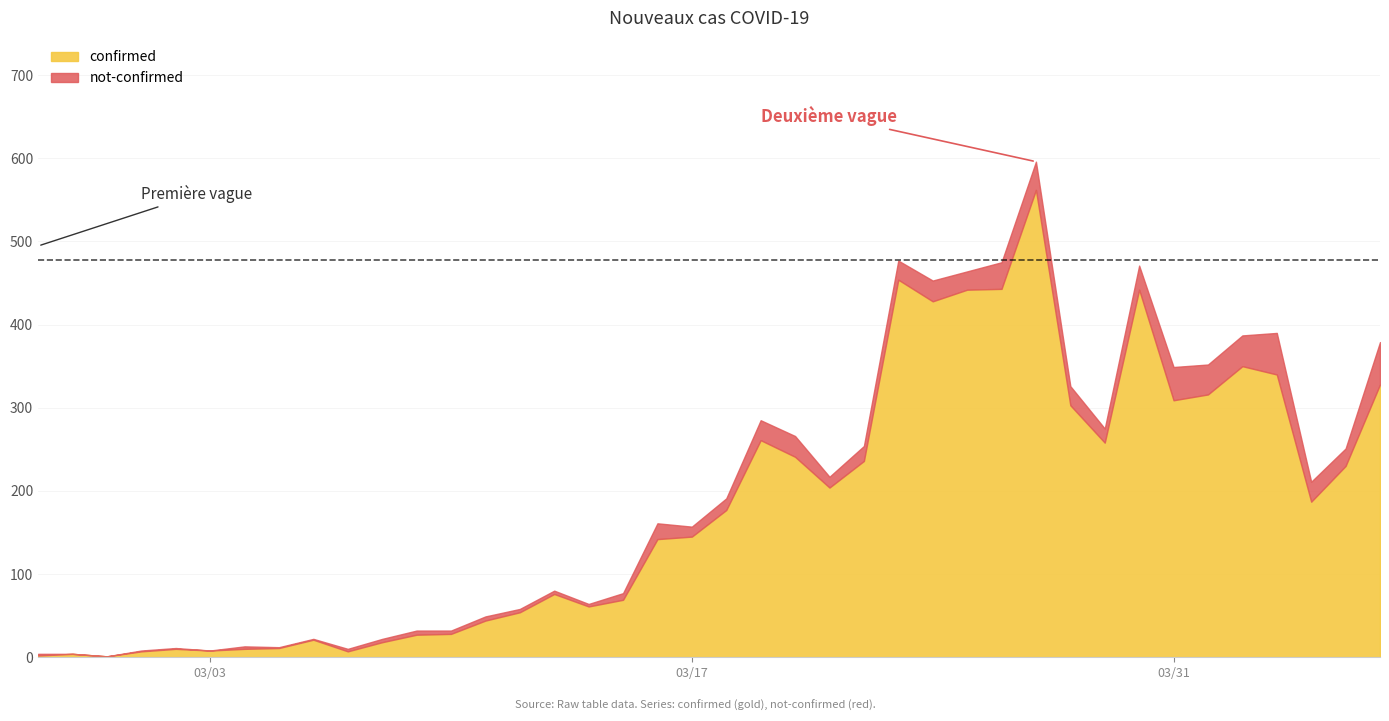

What is the total value across all series at 2020-03-25?

464